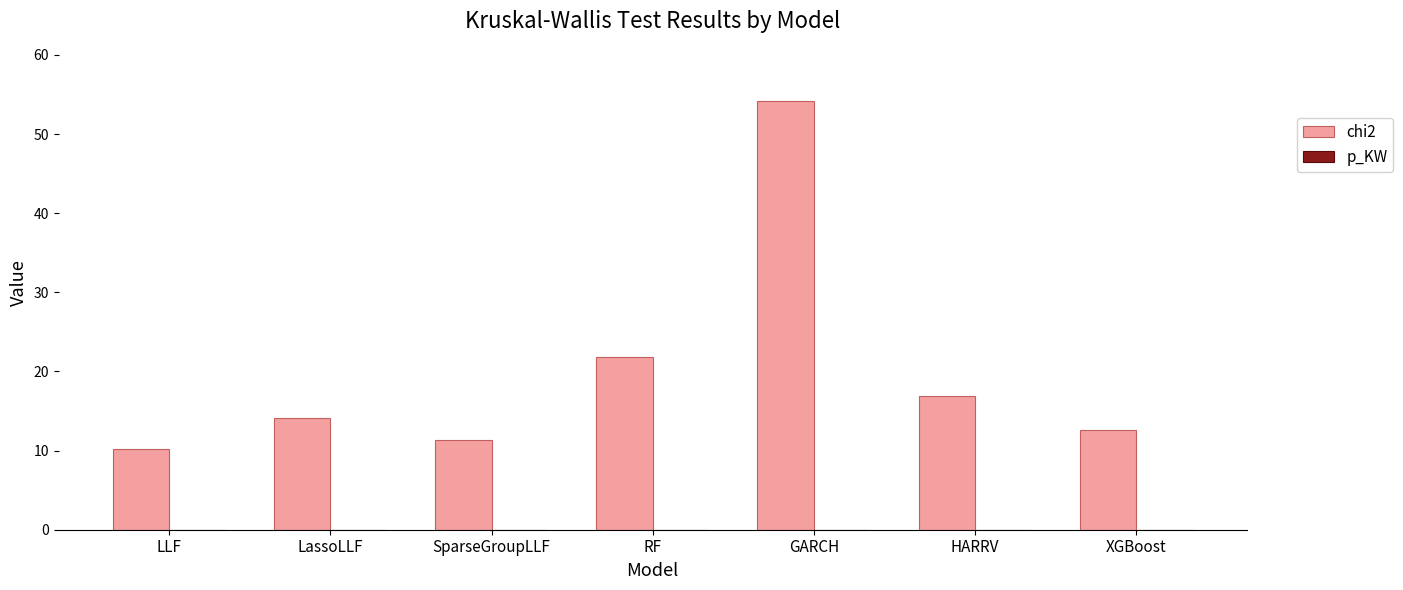

Which series has the largest total across all categories?

chi2